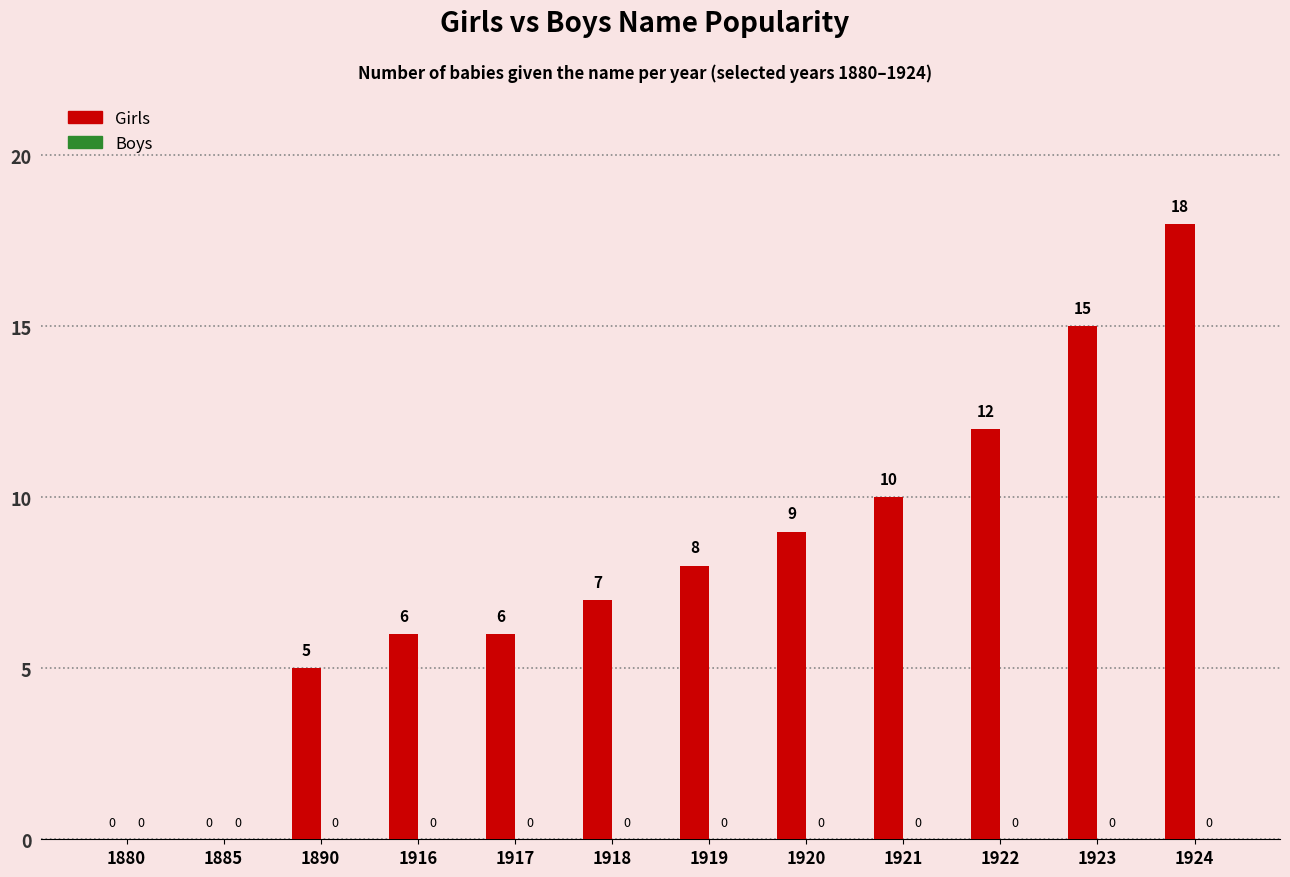

Count the number of categories in the chart.

12